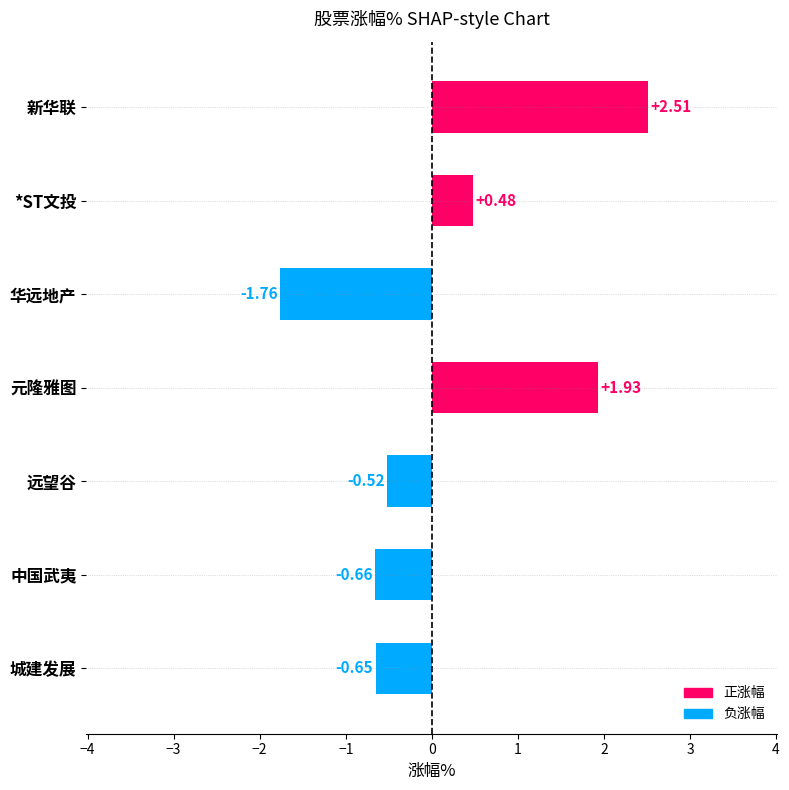

What is the sum of all values?

1.3